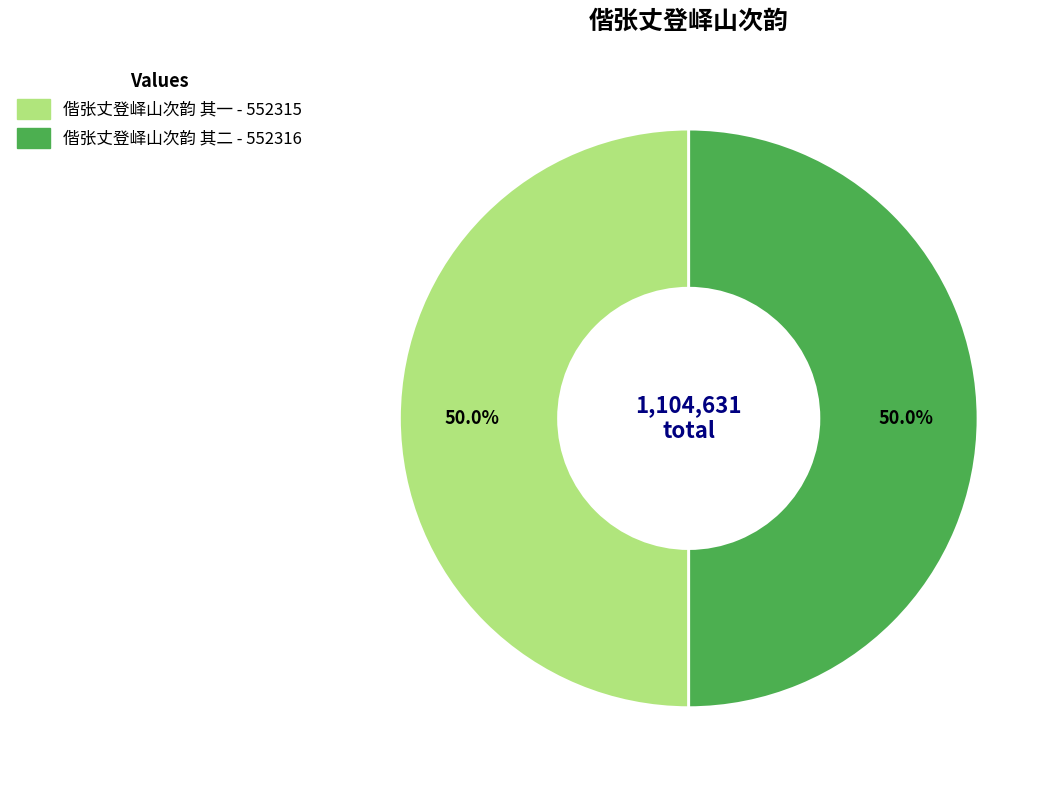

Approximately how many times larger is the value at 偕张丈登峄山次韵 其一 compared to 偕张丈登峄山次韵 其二?

1.0